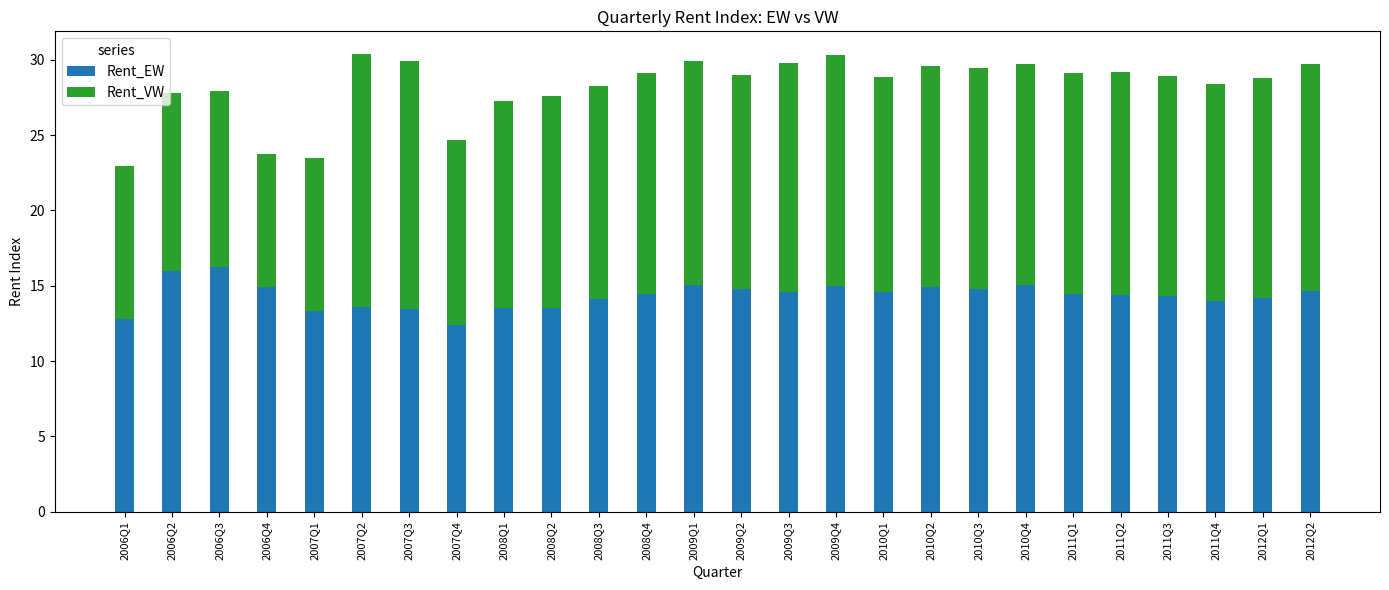

What is the sum of the Rent_EW values at 2007Q3 and 2012Q2?

28.1